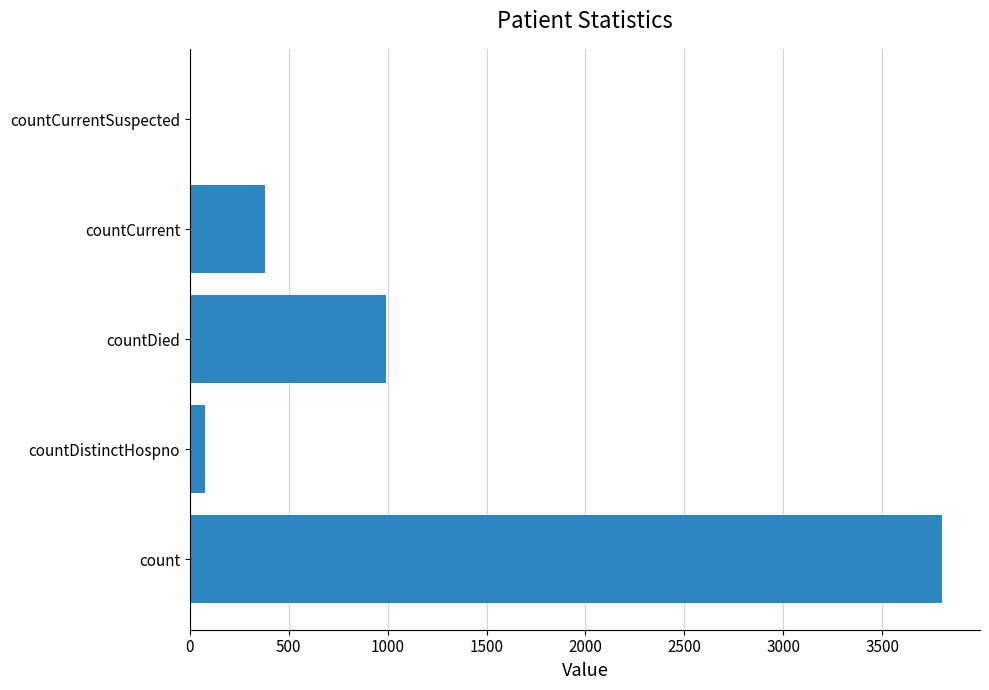

Count the number of data series in this chart.

1